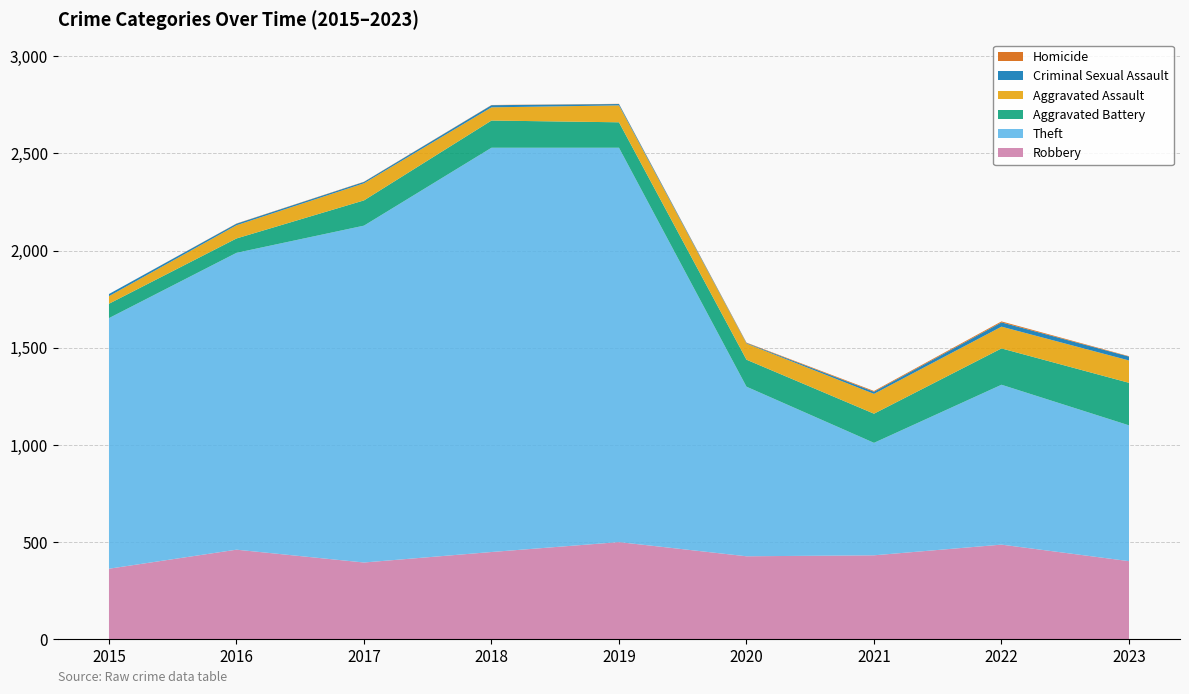

Reading right to left, list all the values displayed in this chart.

Robbery: 401	486	431	426	499	448	394	460	362
Theft: 699	823	579	873	2030	2081	1734	1528	1290
Aggravated Battery: 219	187	150	139	131	140	130	74	74
Aggravated Assault: 115	112	102	83	87	68	88	68	39
Criminal Sexual Assault: 20	22	11	3	7	11	7	8	11
Homicide: 2	5	4	2	1	1	1	1	0